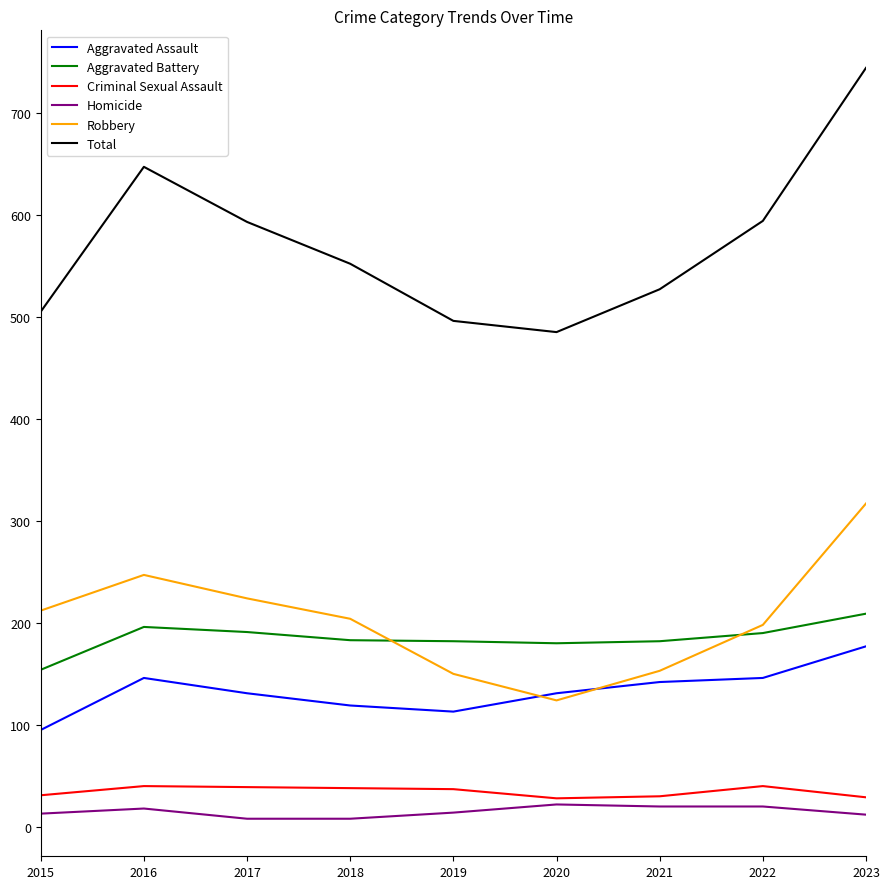

Which series has the largest total across all categories?

Total